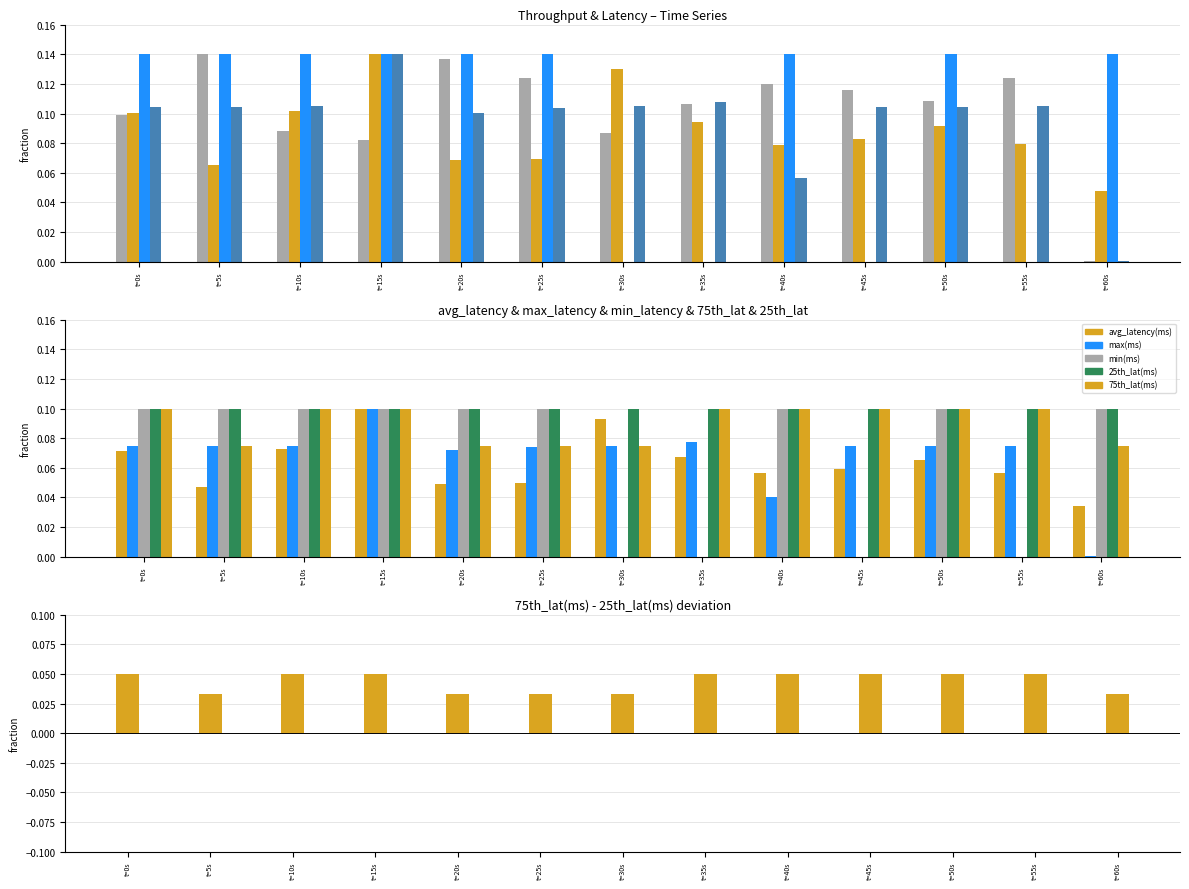

What is the difference between the maximum and minimum values in the throughput(txs) series?

0.1